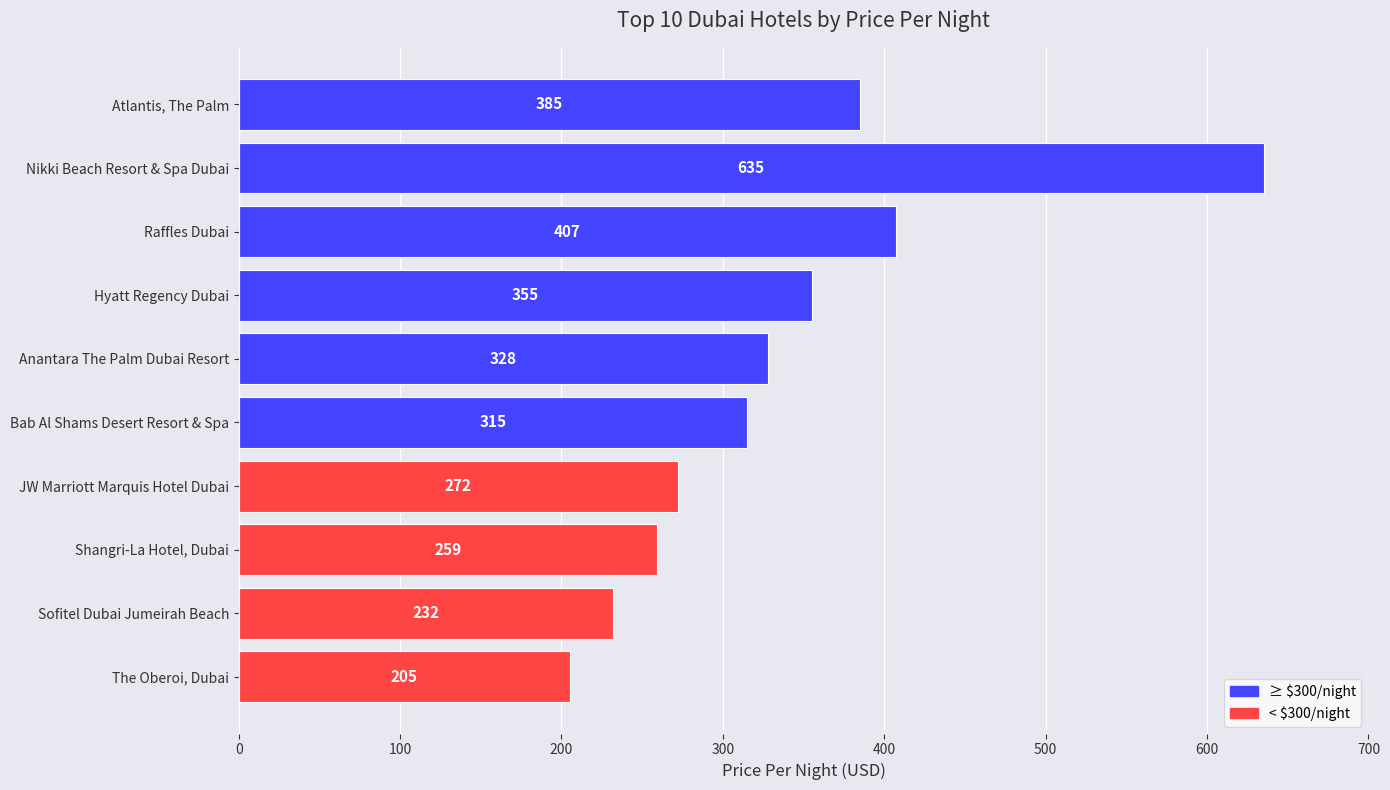

What is the sum of all values?

3393